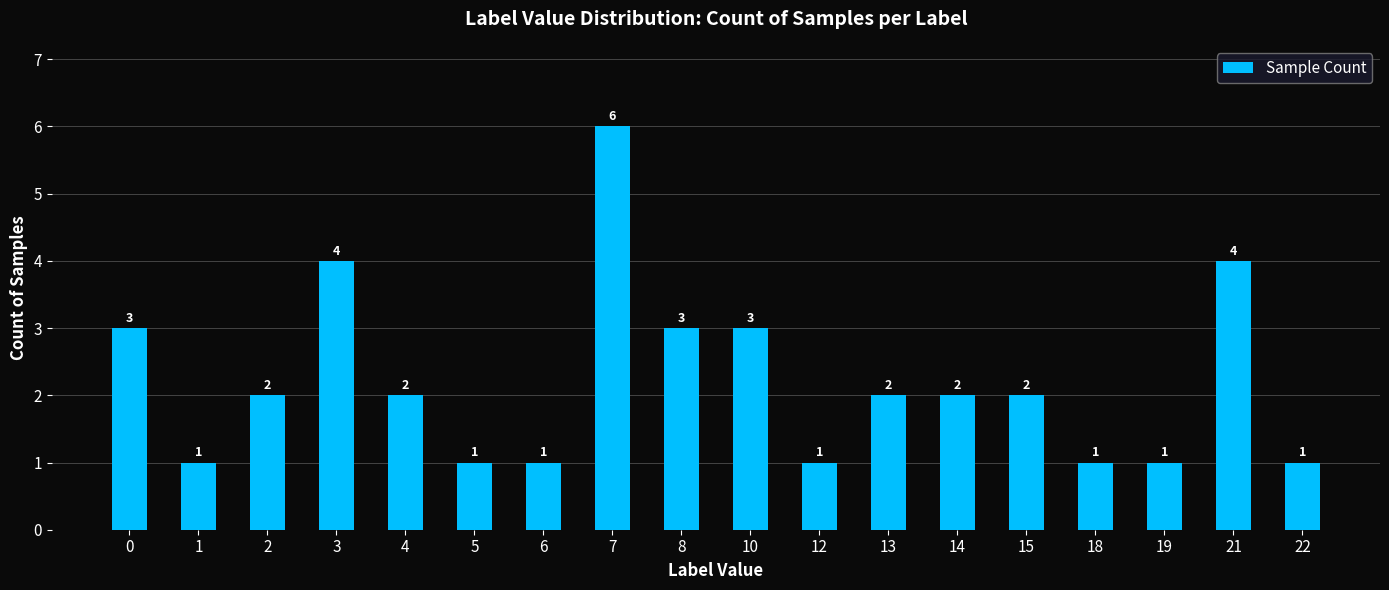

What is the greatest value displayed?

6